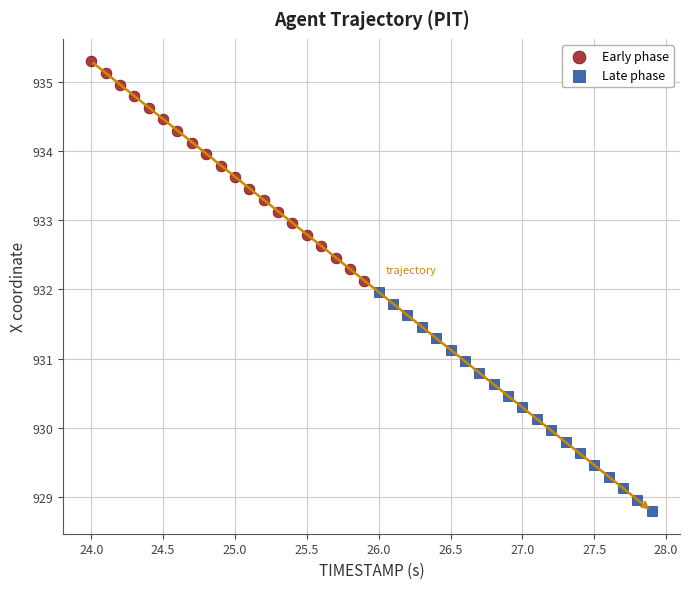

Which series has the widest spread of Y values?

Early phase